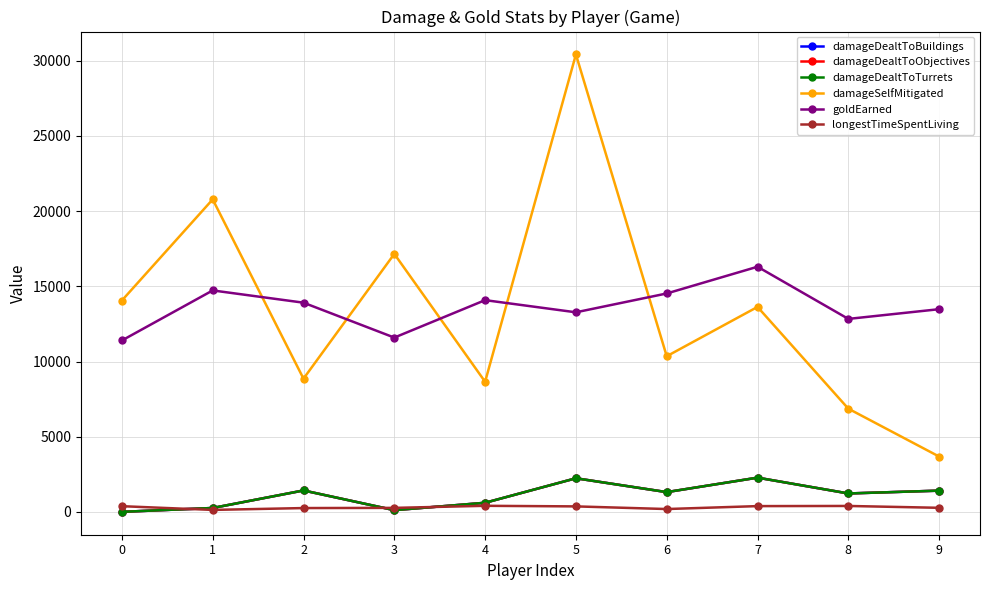

How many lines are shown in the chart?

6